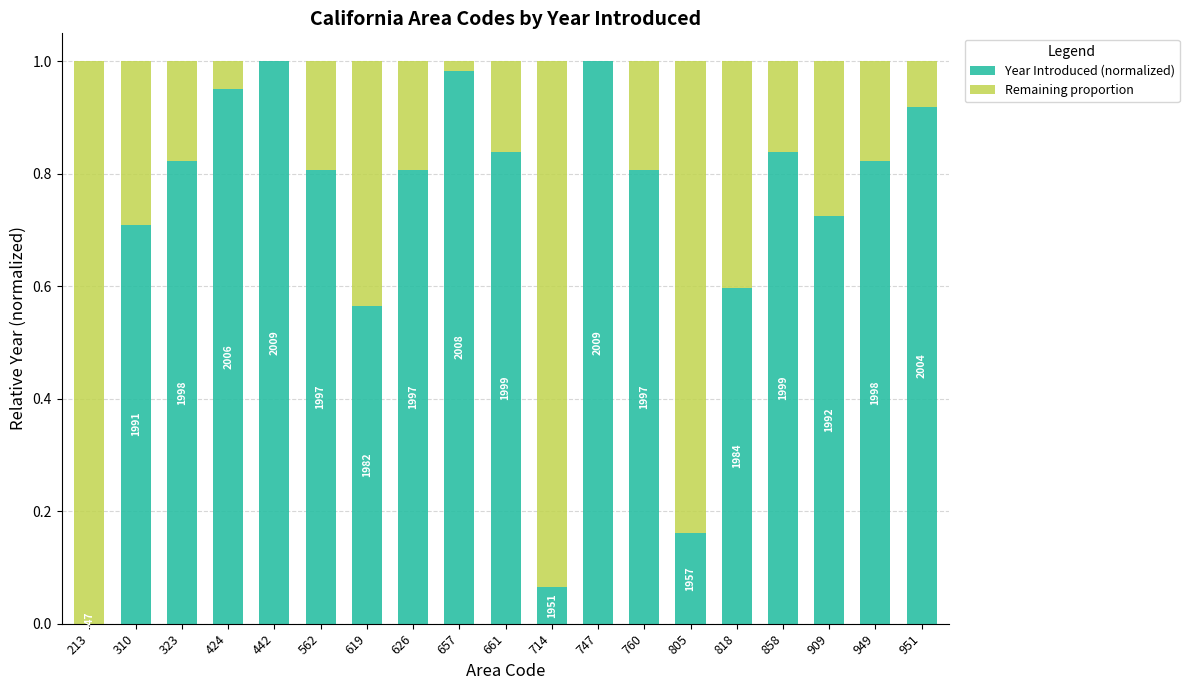

The value of Remaining proportion at 858 is 0.0. True or false?

False